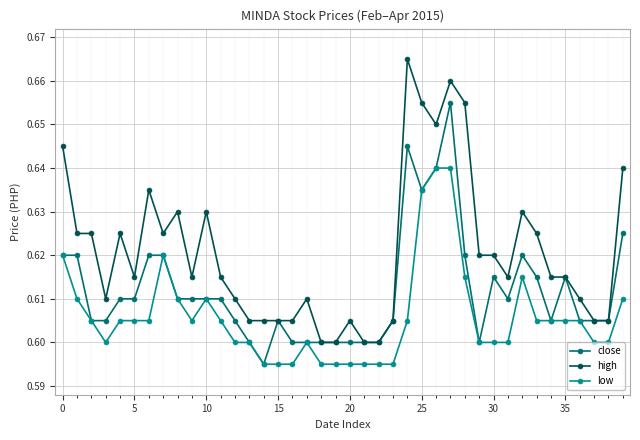

List the series in order of their peak value, lowest first.

low, close, high